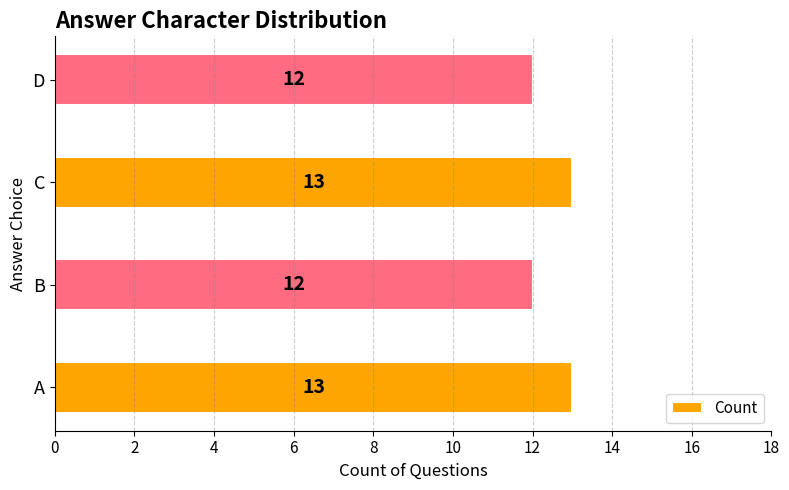

What is the difference between the maximum and second lowest values?

1